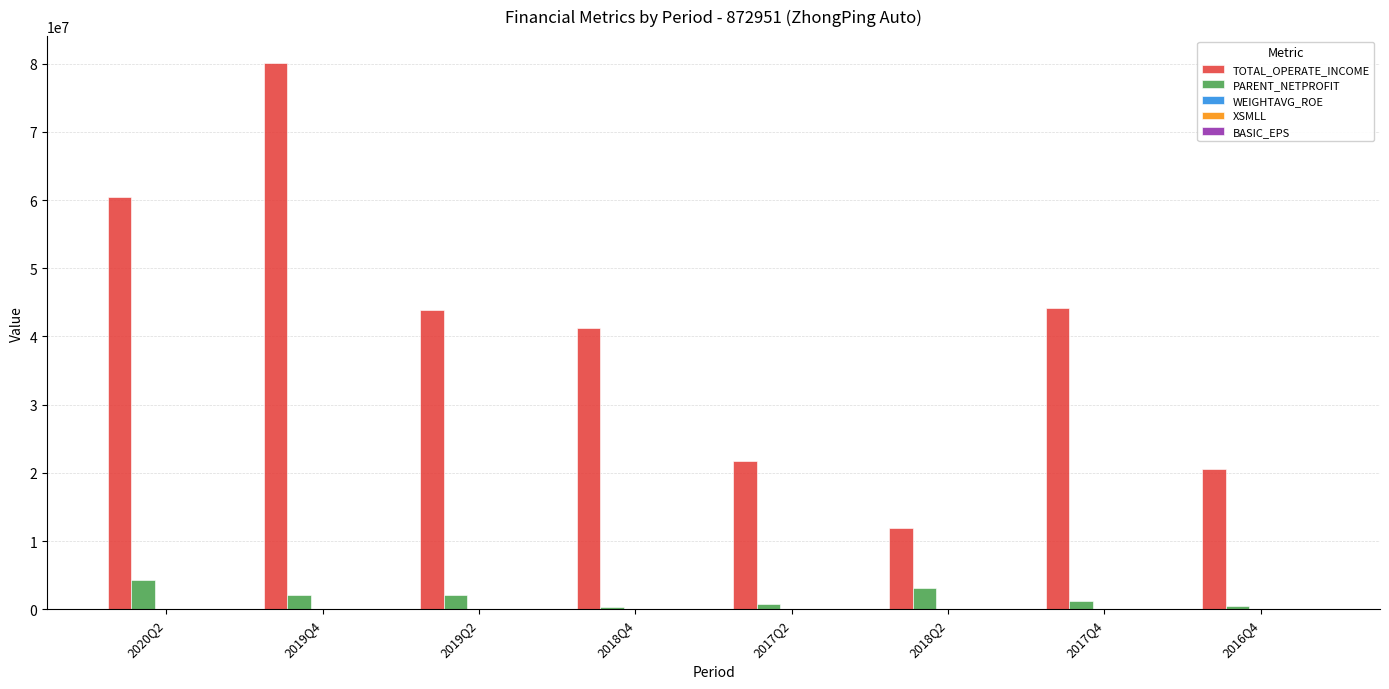

How many groups of bars are there?

8